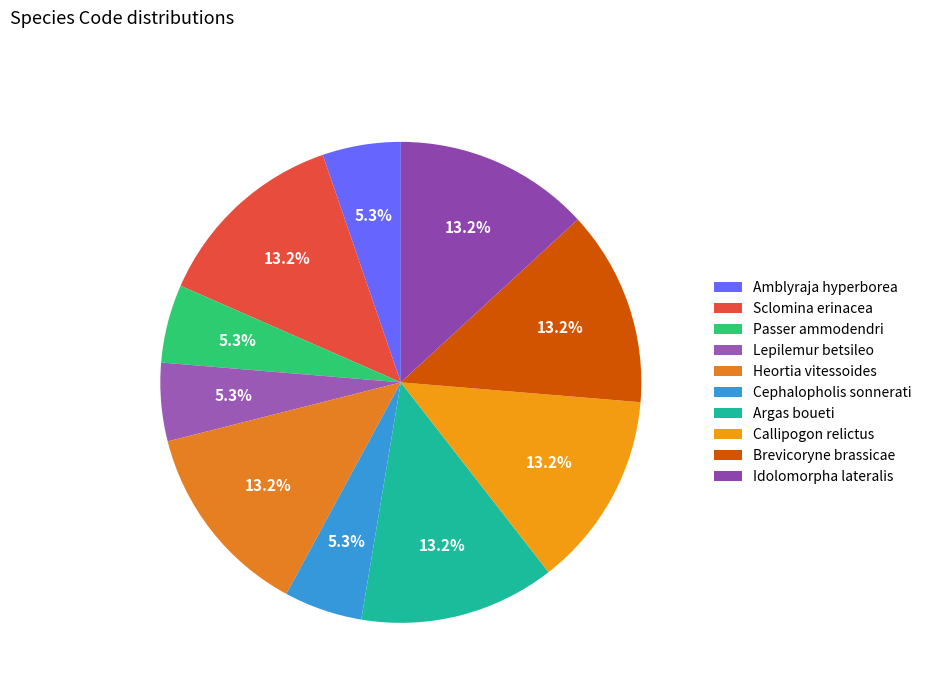

Does Brevicoryne brassicae represent more than half of the total?

No